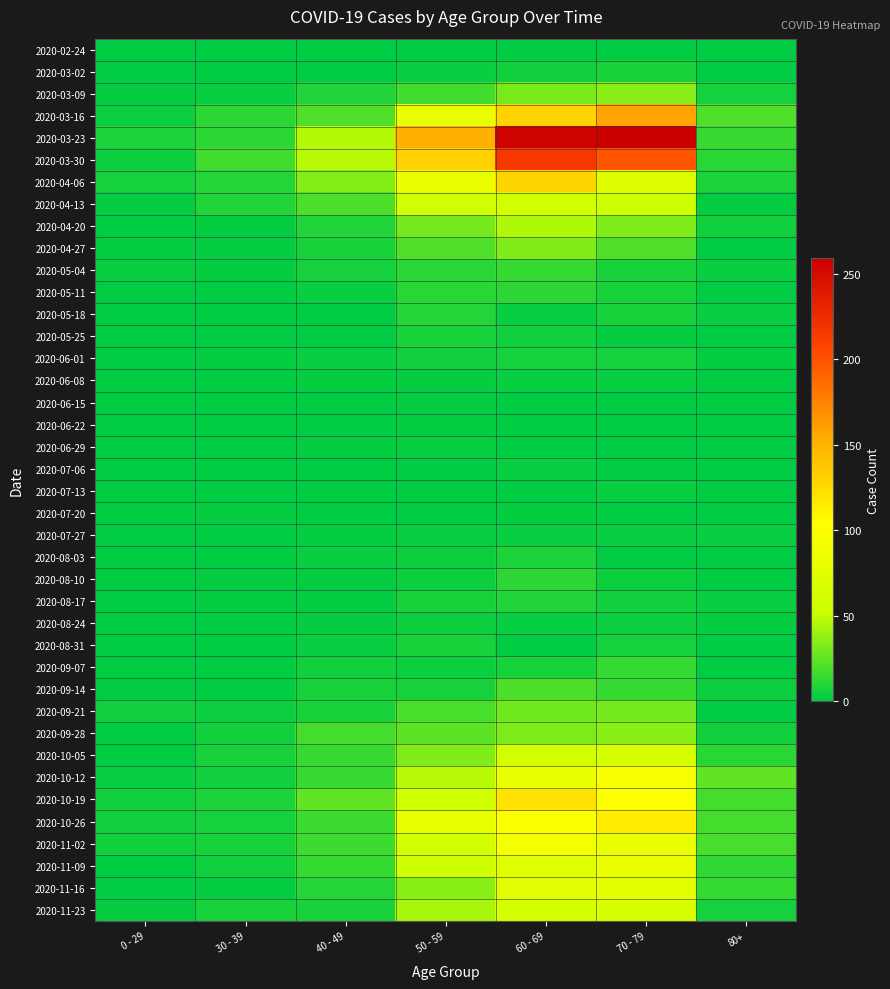

Reading left to right, what are all the values shown in this chart?

2020-02-24: 0 - 29=0	30 - 39=0	40 - 49=1	50 - 59=1	60 - 69=1	70 - 79=1	80+=0
2020-03-02: 0 - 29=0	30 - 39=1	40 - 49=1	50 - 59=3	60 - 69=5	70 - 79=7	80+=1
2020-03-09: 0 - 29=2	30 - 39=3	40 - 49=9	50 - 59=17	60 - 69=31	70 - 79=35	80+=6
2020-03-16: 0 - 29=4	30 - 39=12	40 - 49=21	50 - 59=81	60 - 69=130	70 - 79=158	80+=21
2020-03-23: 0 - 29=8	30 - 39=12	40 - 49=46	50 - 59=151	60 - 69=255	70 - 79=259	80+=15
2020-03-30: 0 - 29=4	30 - 39=17	40 - 49=47	50 - 59=131	60 - 69=216	70 - 79=199	80+=11
2020-04-06: 0 - 29=6	30 - 39=10	40 - 49=34	50 - 59=83	60 - 69=129	70 - 79=71	80+=8
2020-04-13: 0 - 29=2	30 - 39=9	40 - 49=20	50 - 59=55	60 - 69=56	70 - 79=52	80+=2
2020-04-20: 0 - 29=1	30 - 39=2	40 - 49=9	50 - 59=30	60 - 69=45	70 - 79=33	80+=5
2020-04-27: 0 - 29=2	30 - 39=2	40 - 49=7	50 - 59=21	60 - 69=33	70 - 79=21	80+=0
2020-05-04: 0 - 29=3	30 - 39=2	40 - 49=6	50 - 59=11	60 - 69=14	70 - 79=7	80+=3
2020-05-11: 0 - 29=1	30 - 39=0	40 - 49=3	50 - 59=11	60 - 69=12	70 - 79=7	80+=0
2020-05-18: 0 - 29=0	30 - 39=1	40 - 49=0	50 - 59=10	60 - 69=3	70 - 79=7	80+=3
2020-05-25: 0 - 29=0	30 - 39=0	40 - 49=1	50 - 59=7	60 - 69=5	70 - 79=2	80+=1
2020-06-01: 0 - 29=0	30 - 39=2	40 - 49=3	50 - 59=5	60 - 69=6	70 - 79=6	80+=2
2020-06-08: 0 - 29=0	30 - 39=0	40 - 49=2	50 - 59=2	60 - 69=3	70 - 79=3	80+=0
2020-06-15: 0 - 29=0	30 - 39=0	40 - 49=1	50 - 59=2	60 - 69=1	70 - 79=1	80+=1
2020-06-22: 0 - 29=1	30 - 39=0	40 - 49=1	50 - 59=2	60 - 69=0	70 - 79=1	80+=0
2020-06-29: 0 - 29=0	30 - 39=0	40 - 49=2	50 - 59=3	60 - 69=0	70 - 79=0	80+=0
2020-07-06: 0 - 29=0	30 - 39=1	40 - 49=1	50 - 59=1	60 - 69=3	70 - 79=0	80+=0
2020-07-13: 0 - 29=0	30 - 39=0	40 - 49=0	50 - 59=0	60 - 69=0	70 - 79=3	80+=0
2020-07-20: 0 - 29=1	30 - 39=2	40 - 49=1	50 - 59=1	60 - 69=2	70 - 79=1	80+=1
2020-07-27: 0 - 29=0	30 - 39=0	40 - 49=2	50 - 59=3	60 - 69=3	70 - 79=3	80+=3
2020-08-03: 0 - 29=1	30 - 39=0	40 - 49=3	50 - 59=4	60 - 69=8	70 - 79=1	80+=1
2020-08-10: 0 - 29=1	30 - 39=2	40 - 49=2	50 - 59=4	60 - 69=12	70 - 79=4	80+=1
2020-08-17: 0 - 29=0	30 - 39=2	40 - 49=2	50 - 59=7	60 - 69=9	70 - 79=5	80+=3
2020-08-24: 0 - 29=0	30 - 39=0	40 - 49=2	50 - 59=4	60 - 69=3	70 - 79=4	80+=2
2020-08-31: 0 - 29=0	30 - 39=0	40 - 49=3	50 - 59=7	60 - 69=1	70 - 79=6	80+=0
2020-09-07: 0 - 29=0	30 - 39=1	40 - 49=5	50 - 59=4	60 - 69=7	70 - 79=14	80+=0
2020-09-14: 0 - 29=1	30 - 39=1	40 - 49=7	50 - 59=7	60 - 69=20	70 - 79=14	80+=4
2020-09-21: 0 - 29=5	30 - 39=4	40 - 49=7	50 - 59=19	60 - 69=29	70 - 79=30	80+=1
2020-09-28: 0 - 29=0	30 - 39=5	40 - 49=18	50 - 59=24	60 - 69=32	70 - 79=35	80+=5
2020-10-05: 0 - 29=1	30 - 39=7	40 - 49=15	50 - 59=33	60 - 69=58	70 - 79=62	80+=11
2020-10-12: 0 - 29=3	30 - 39=5	40 - 49=15	50 - 59=47	60 - 69=82	70 - 79=97	80+=25
2020-10-19: 0 - 29=5	30 - 39=8	40 - 49=25	50 - 59=55	60 - 69=121	70 - 79=102	80+=18
2020-10-26: 0 - 29=5	30 - 39=6	40 - 49=16	50 - 59=79	60 - 69=100	70 - 79=115	80+=18
2020-11-02: 0 - 29=5	30 - 39=7	40 - 49=16	50 - 59=58	60 - 69=93	70 - 79=84	80+=19
2020-11-09: 0 - 29=1	30 - 39=5	40 - 49=14	50 - 59=54	60 - 69=72	70 - 79=83	80+=13
2020-11-16: 0 - 29=0	30 - 39=2	40 - 49=10	50 - 59=35	60 - 69=73	70 - 79=75	80+=14
2020-11-23: 0 - 29=2	30 - 39=7	40 - 49=7	50 - 59=43	60 - 69=59	70 - 79=63	80+=6